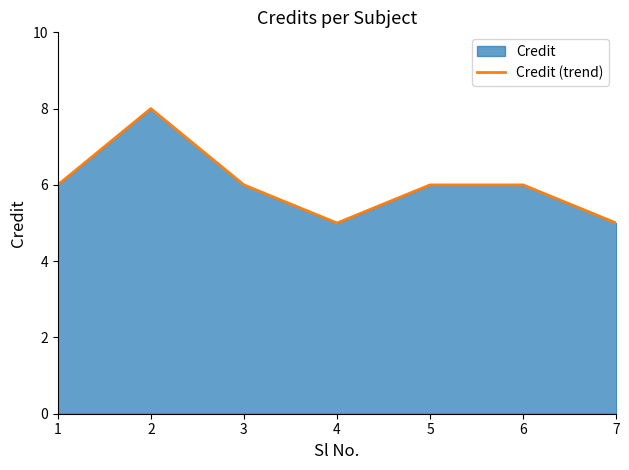

Reading right to left, list all the values displayed in this chart.

5	6	6	5	6	8	6